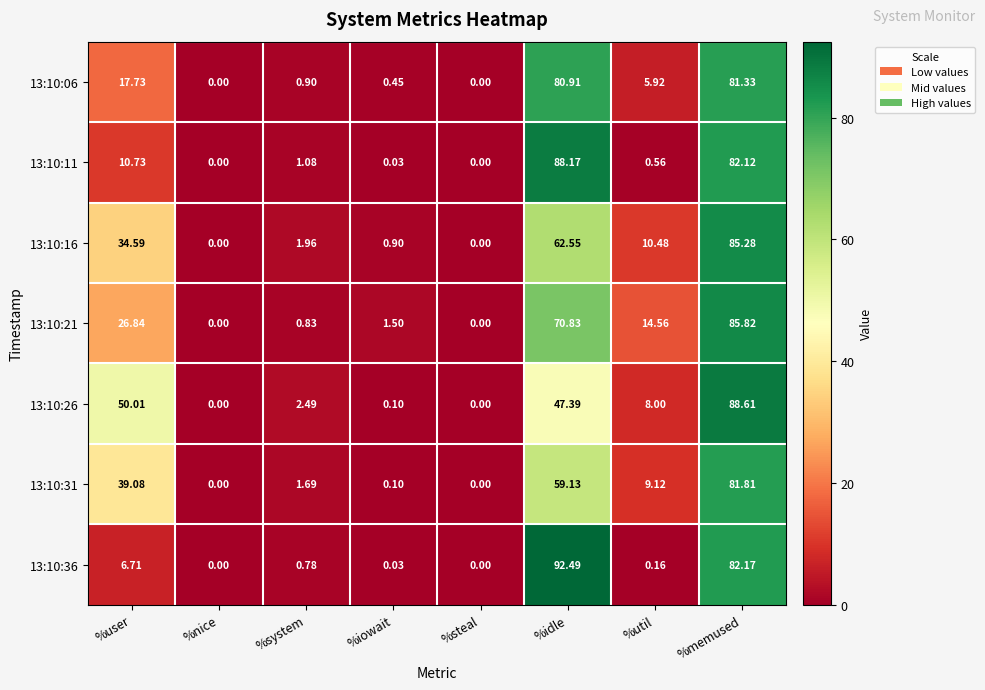

What is the spread (max minus min) of values at %memused?

7.3